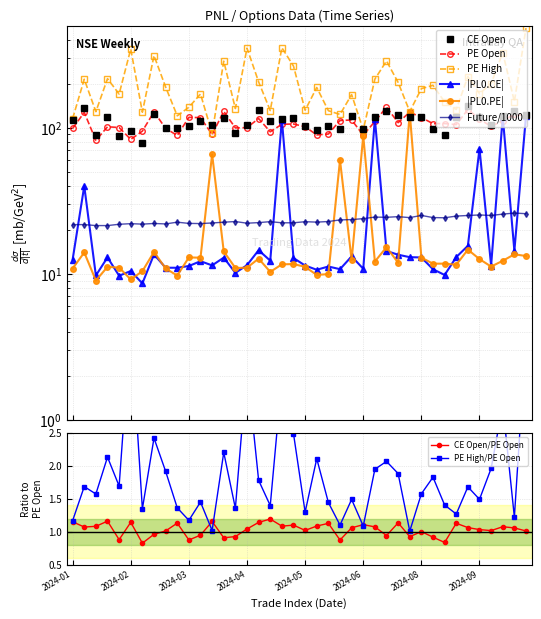

At which label does PE High reach its minimum?

2024-03-28